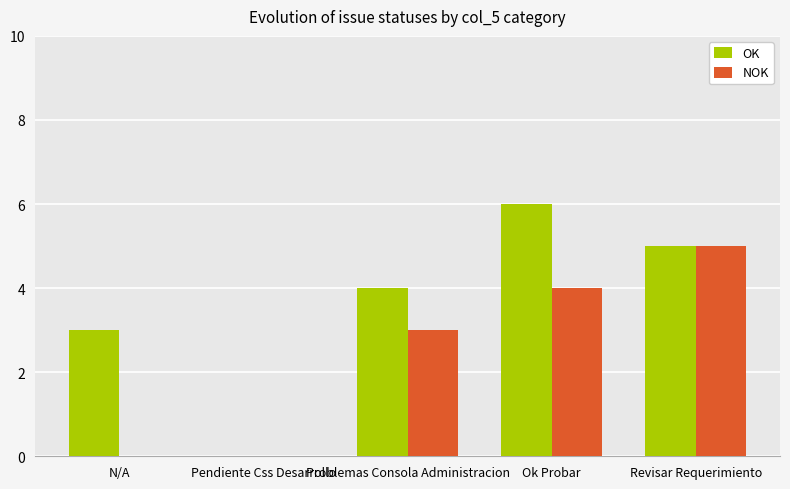

What is the spread (max minus min) of values at N/A?

3